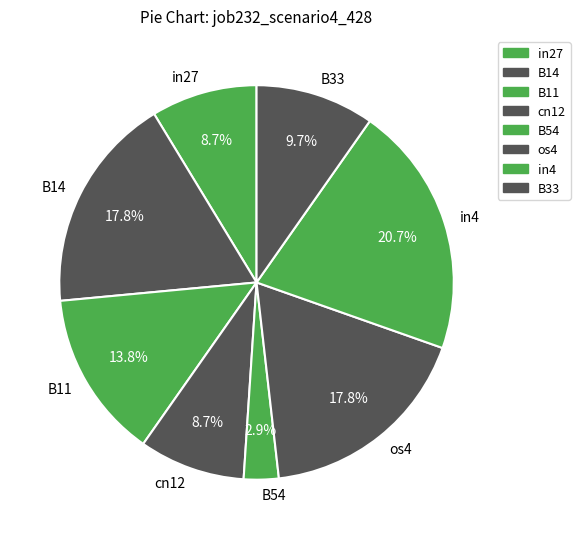

To the nearest percent, what portion does cn12 represent?

9%